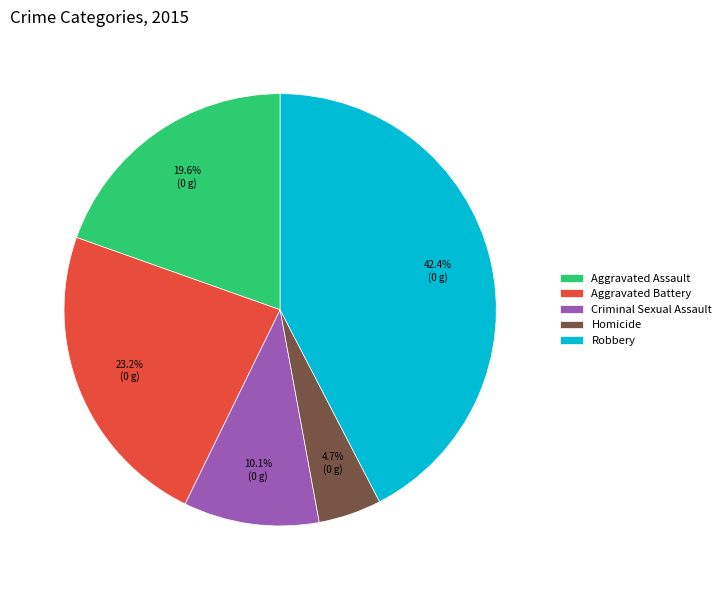

Does Aggravated Battery account for over 50% of the chart?

No